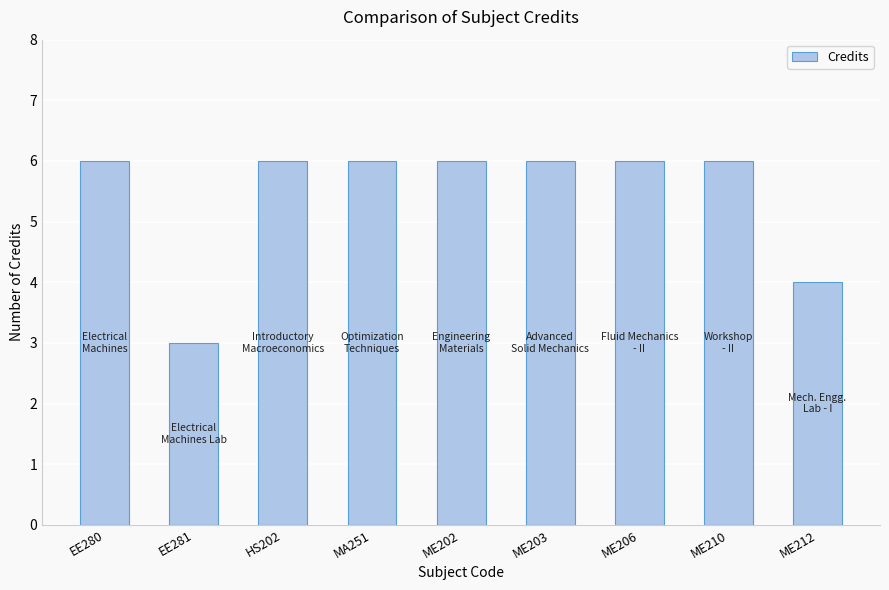

Does the chart contain stacked bars?

No